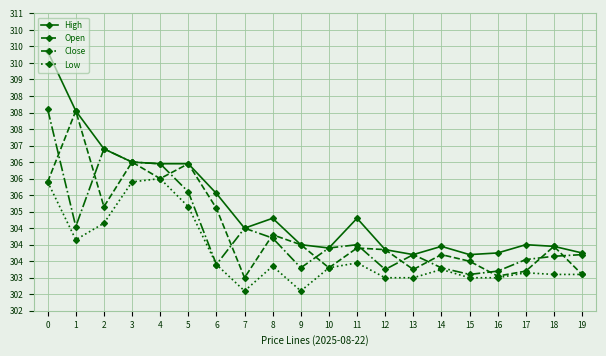

Reading left to right, list all the values displayed in this chart.

High: 309.9	308.0	306.9	306.5	306.5	306.5	305.5	304.5	304.8	304.0	303.9	304.8	303.9	303.7	304.0	303.7	303.8	304.0	304.0	303.8
Open: 305.9	308.0	305.1	306.5	306.0	306.5	305.1	303.0	304.3	304.0	303.3	303.9	303.9	303.2	303.7	303.5	303.0	303.2	304.0	303.1
Close: 308.1	304.5	306.9	306.5	306.5	305.6	303.4	304.5	304.2	303.3	303.9	304.0	303.2	303.7	303.3	303.1	303.2	303.5	303.6	303.7
Low: 305.9	304.1	304.6	305.9	306.0	305.1	303.4	302.6	303.4	302.6	303.3	303.5	303.0	303.0	303.2	303.0	303.0	303.1	303.1	303.1